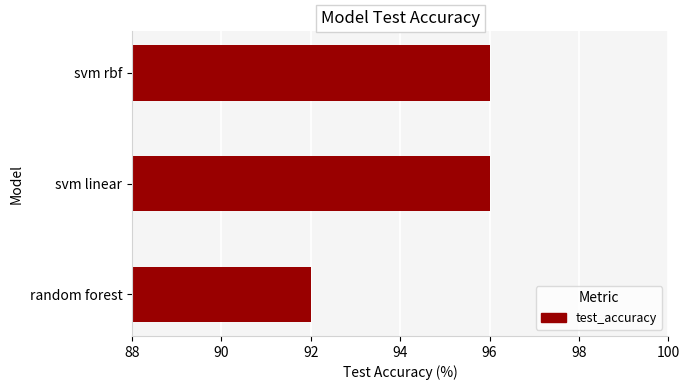

What is the smallest value displayed?

92